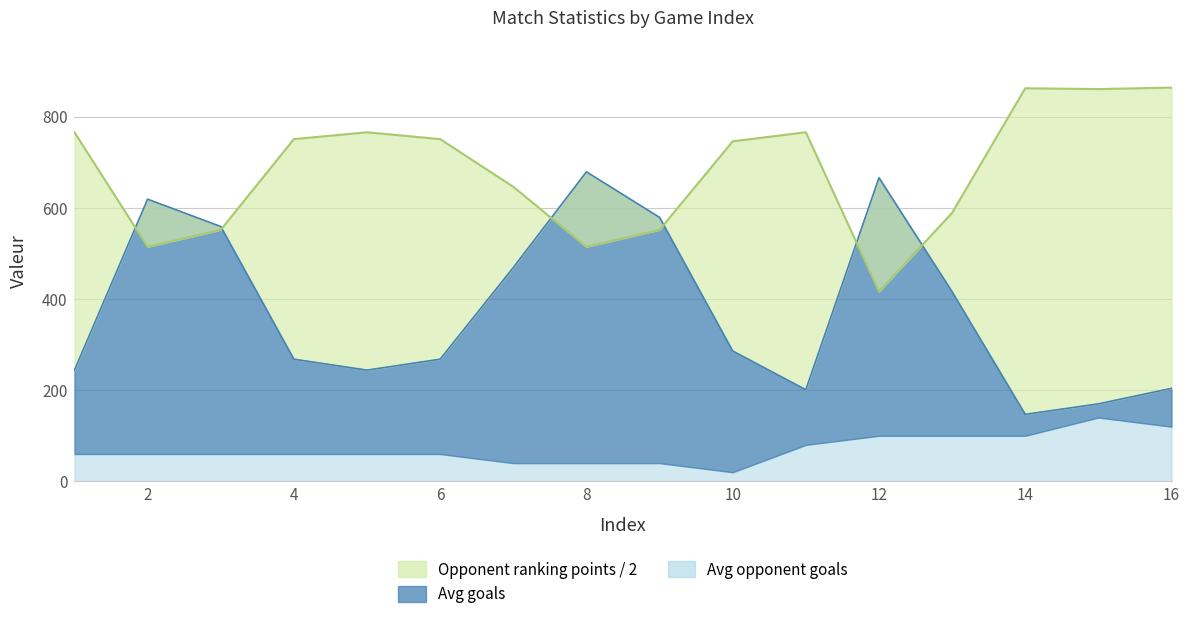

True or false: Opponent ranking has more than 2 interior local peaks.

True